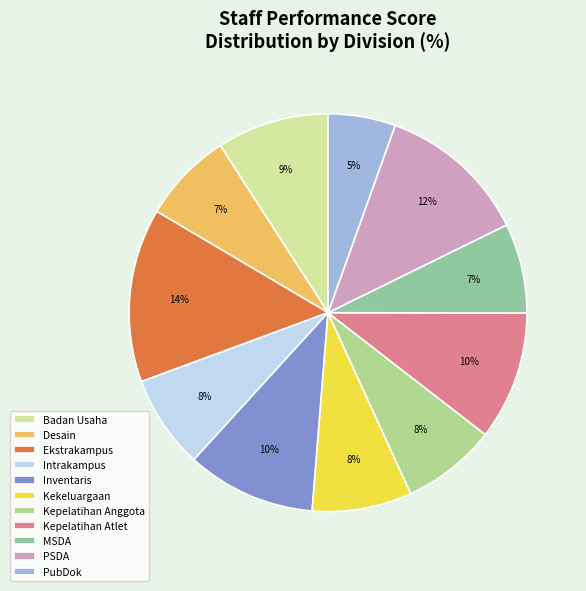

Count the number of slices in the pie.

11